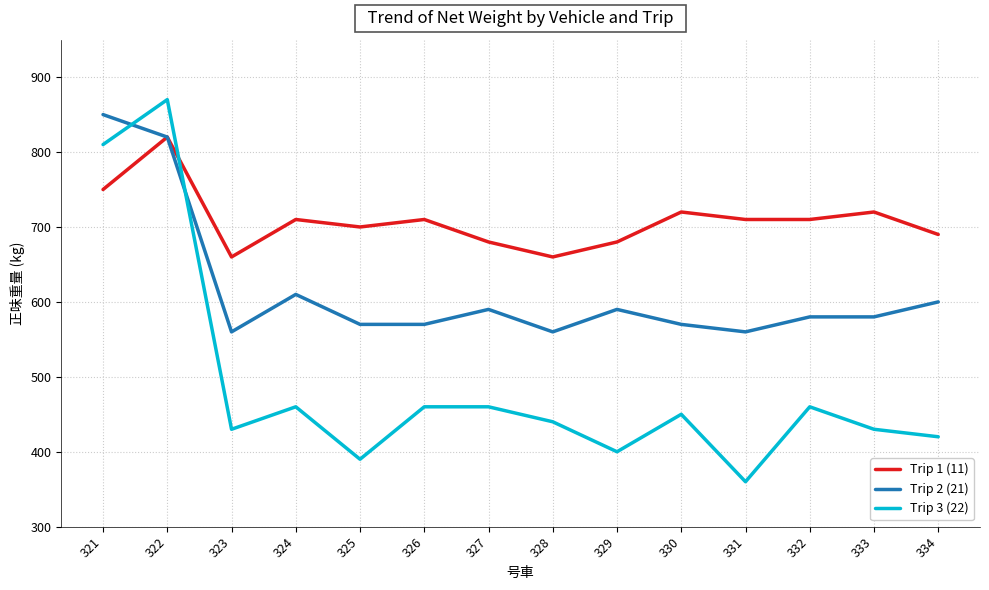

True or false: Trip 2 (21) has more than 1 interior local peaks.

True